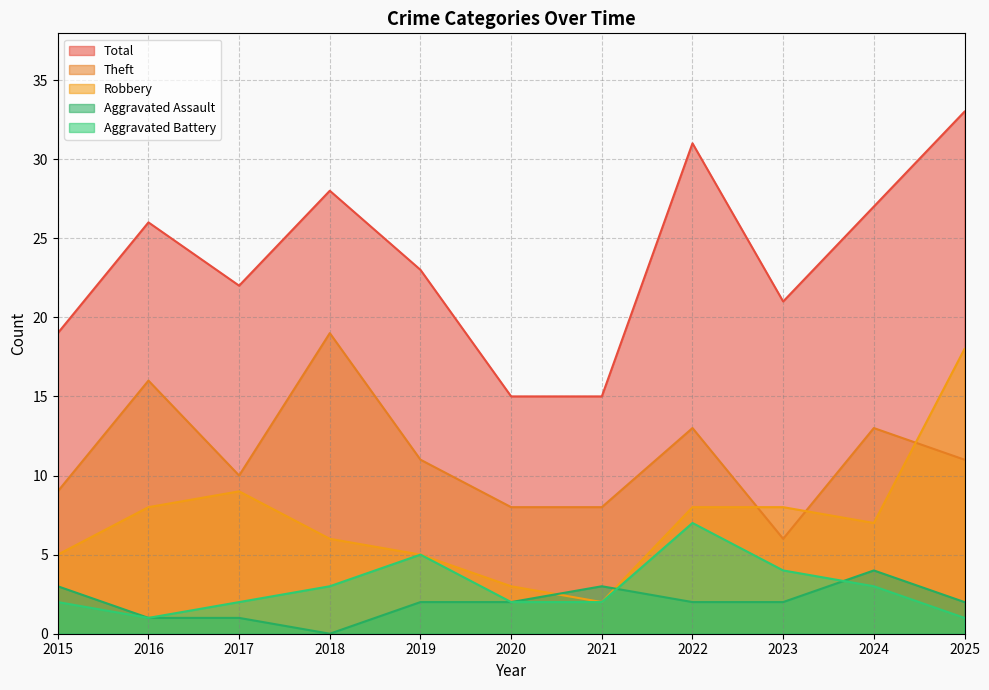

What is the difference between the maximum and minimum values in the Total series?

18